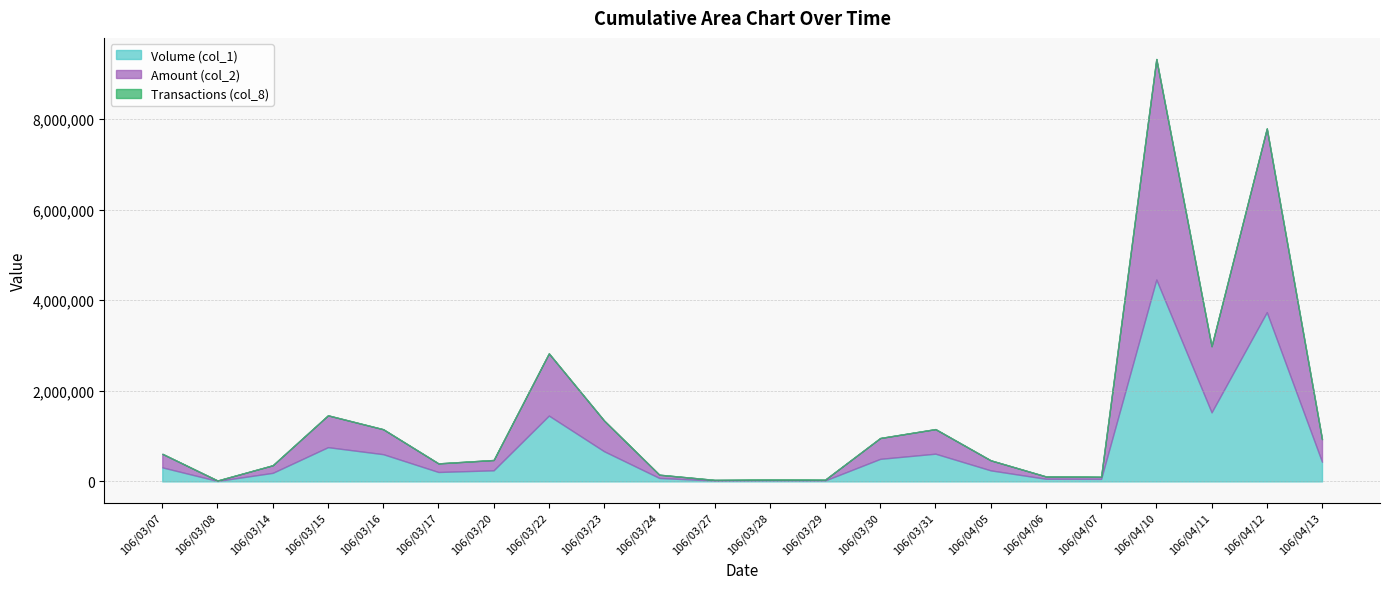

List the labels in order of Amount (col_2) value, largest first.

106/04/10, 106/04/12, 106/04/11, 106/03/22, 106/03/15, 106/03/23, 106/03/16, 106/03/31, 106/04/13, 106/03/30, 106/03/07, 106/03/20, 106/04/05, 106/03/17, 106/03/14, 106/03/24, 106/04/06, 106/04/07, 106/03/28, 106/03/29, 106/03/27, 106/03/08